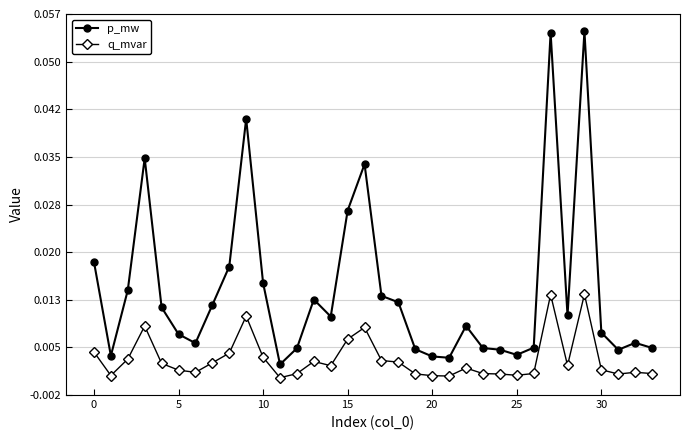

Does the chart have visible grid lines?

Yes